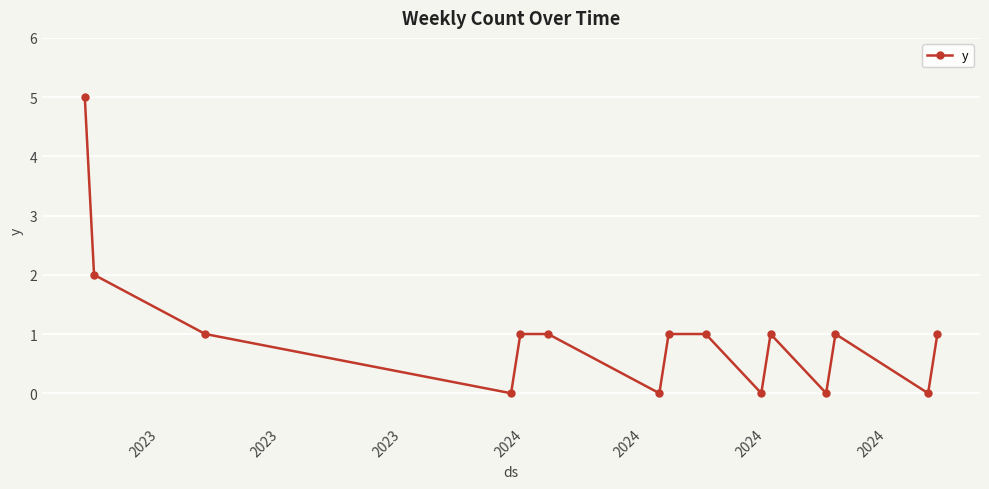

What is the greatest value displayed?

5